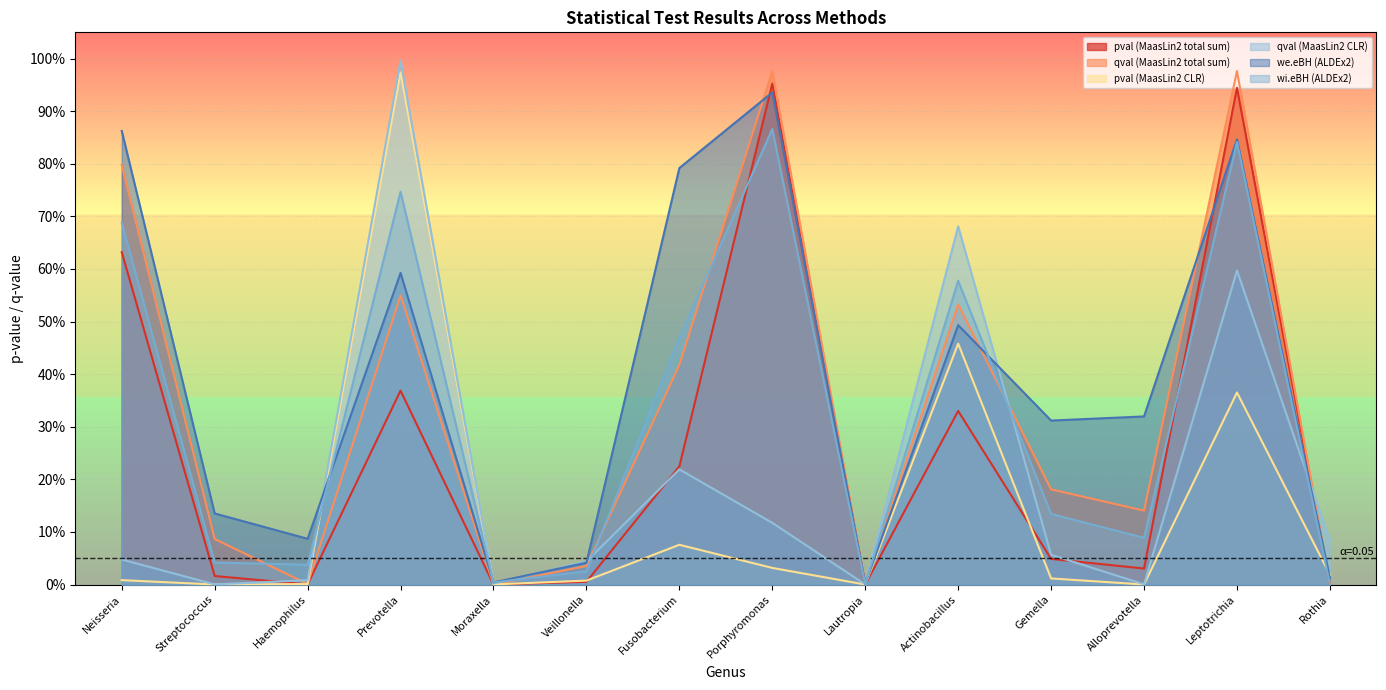

Which category has the highest value in the wi.eBH (ALDEx2) series?

Porphyromonas